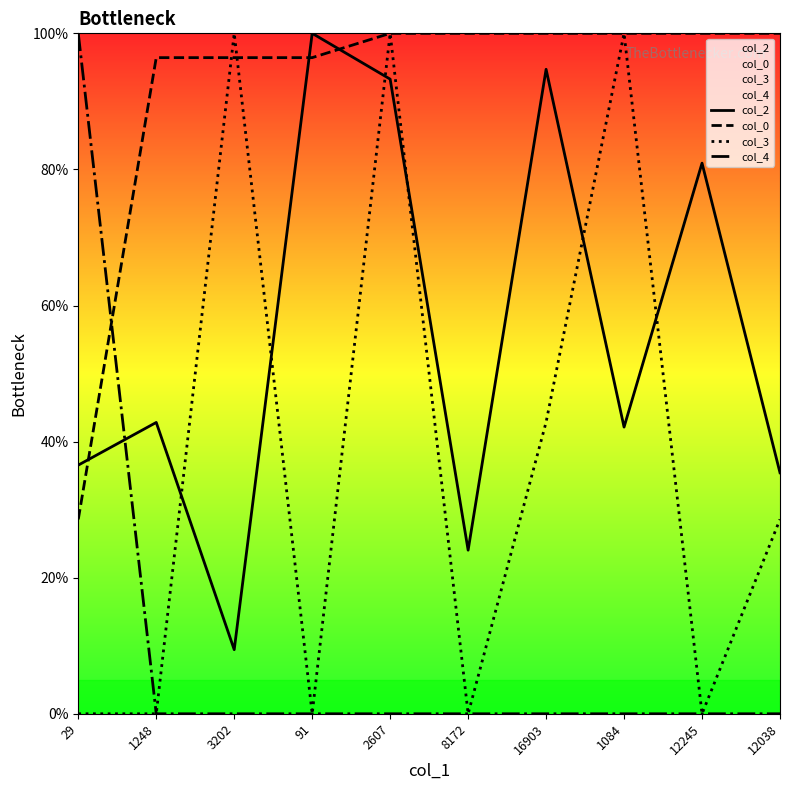

Which series has the largest total across all categories?

col_0